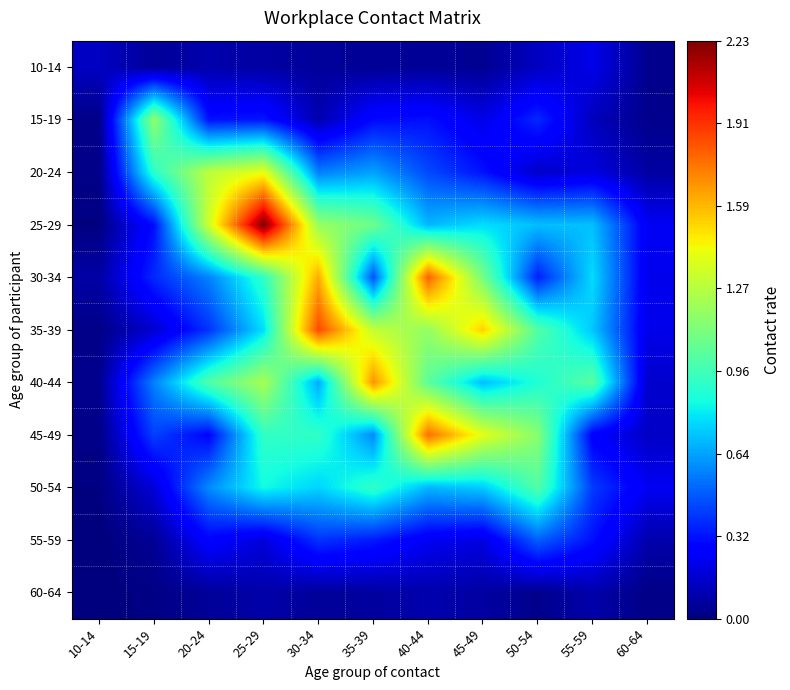

Reading right to left, transcribe all the data shown in this chart.

10-14: 60-64=0.0	55-59=0.2	50-54=0.1	45-49=0.0	40-44=0.1	35-39=0.0	30-34=0.1	25-29=0.1	20-24=0.1	15-19=0.1	10-14=0.1
15-19: 60-64=0.0	55-59=0.1	50-54=0.4	45-49=0.2	40-44=0.3	35-39=0.3	30-34=0.1	25-29=0.3	20-24=0.3	15-19=1.2	10-14=0.0
20-24: 60-64=0.1	55-59=0.2	50-54=0.1	45-49=0.3	40-44=0.4	35-39=0.6	30-34=0.6	25-29=1.4	20-24=1.3	15-19=0.9	10-14=0.0
25-29: 60-64=0.2	55-59=0.7	50-54=0.7	45-49=0.8	40-44=0.7	35-39=1.1	30-34=1.2	25-29=2.2	20-24=1.3	15-19=0.3	10-14=0.0
30-34: 60-64=0.2	55-59=0.8	50-54=0.3	45-49=1.1	40-44=1.8	35-39=0.5	30-34=1.6	25-29=0.9	20-24=0.6	15-19=0.4	10-14=0.1
35-39: 60-64=0.2	55-59=0.7	50-54=1.0	45-49=1.5	40-44=1.2	35-39=1.3	30-34=1.9	25-29=0.8	20-24=0.4	15-19=0.2	10-14=0.0
40-44: 60-64=0.2	55-59=1.0	50-54=0.9	45-49=0.7	40-44=1.0	35-39=1.7	30-34=0.7	25-29=1.2	20-24=1.0	15-19=0.6	10-14=0.0
45-49: 60-64=0.1	55-59=0.3	50-54=1.1	45-49=1.4	40-44=1.8	35-39=0.6	30-34=0.9	25-29=0.9	20-24=0.3	15-19=0.4	10-14=0.0
50-54: 60-64=0.2	55-59=0.4	50-54=1.0	45-49=0.7	40-44=0.7	35-39=0.9	30-34=0.7	25-29=0.8	20-24=0.6	15-19=0.2	10-14=0.0
55-59: 60-64=0.1	55-59=0.3	50-54=0.5	45-49=0.2	40-44=0.2	35-39=0.3	30-34=0.4	25-29=0.2	20-24=0.3	15-19=0.0	10-14=0.0
60-64: 60-64=0.0	55-59=0.1	50-54=0.0	45-49=0.1	40-44=0.1	35-39=0.1	30-34=0.1	25-29=0.1	20-24=0.1	15-19=0.0	10-14=0.0